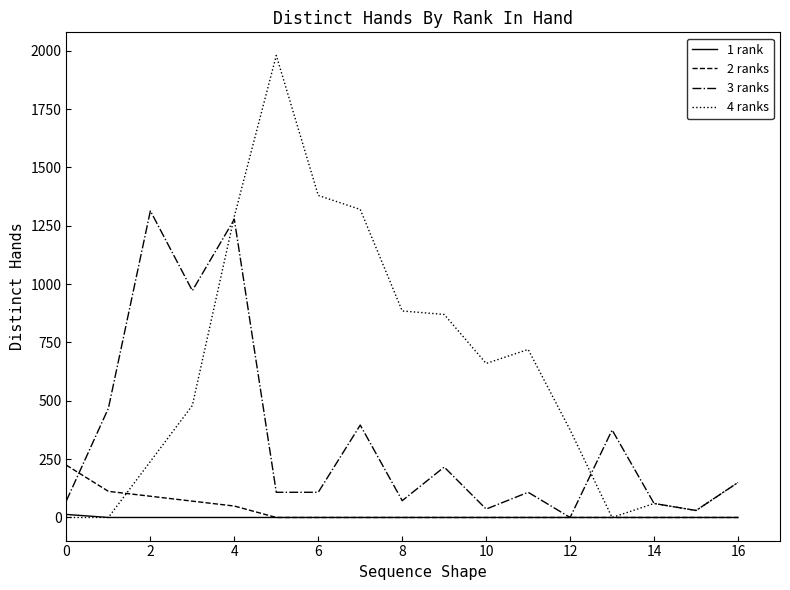

What is the difference between the maximum and minimum values in the 1 rank series?

13